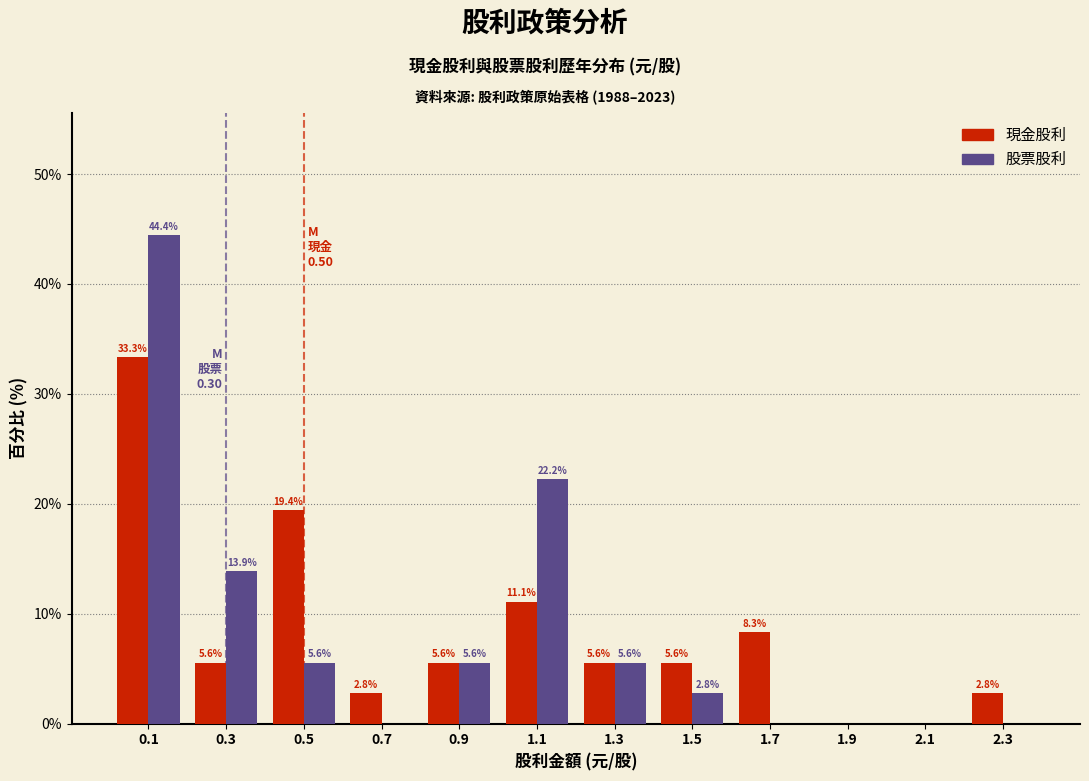

In the 股票股利 series, which range on the x-axis has the tallest bar?

0.0 to 0.2